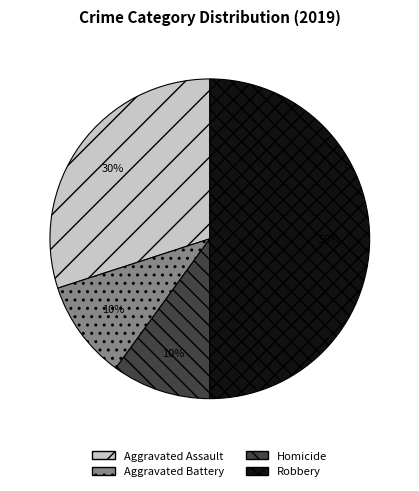

The Homicide slice represents 10% of the pie. True or false?

True